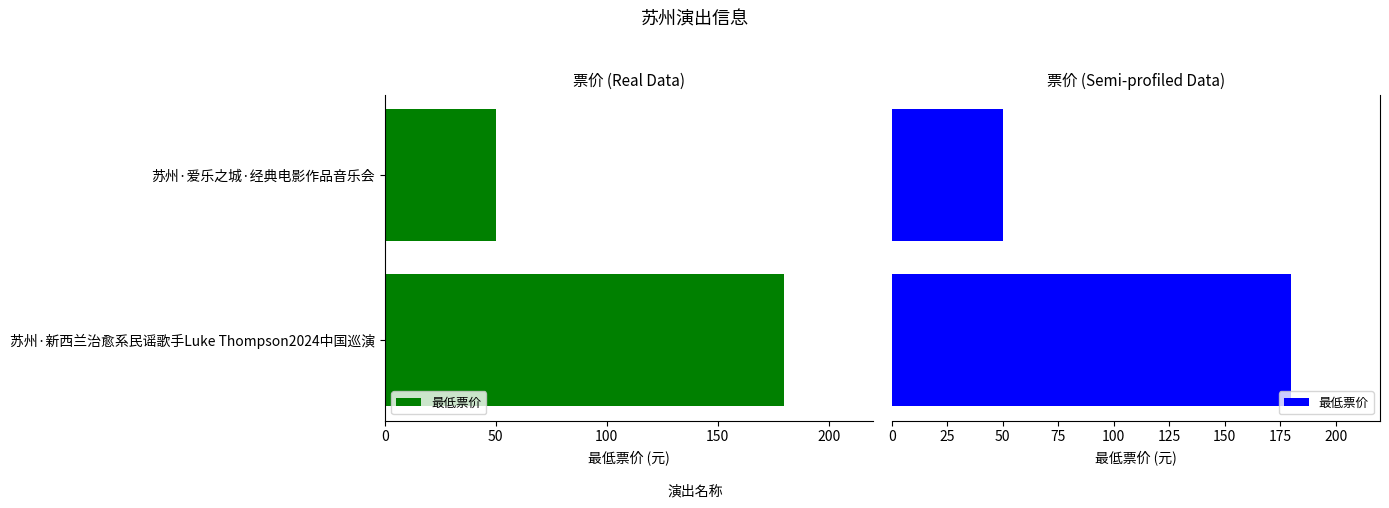

Which has a higher value, 苏州·新西兰治愈系民谣歌手Luke Thompson2024中国巡演 or 苏州·爱乐之城·经典电影作品音乐会?

苏州·新西兰治愈系民谣歌手Luke Thompson2024中国巡演